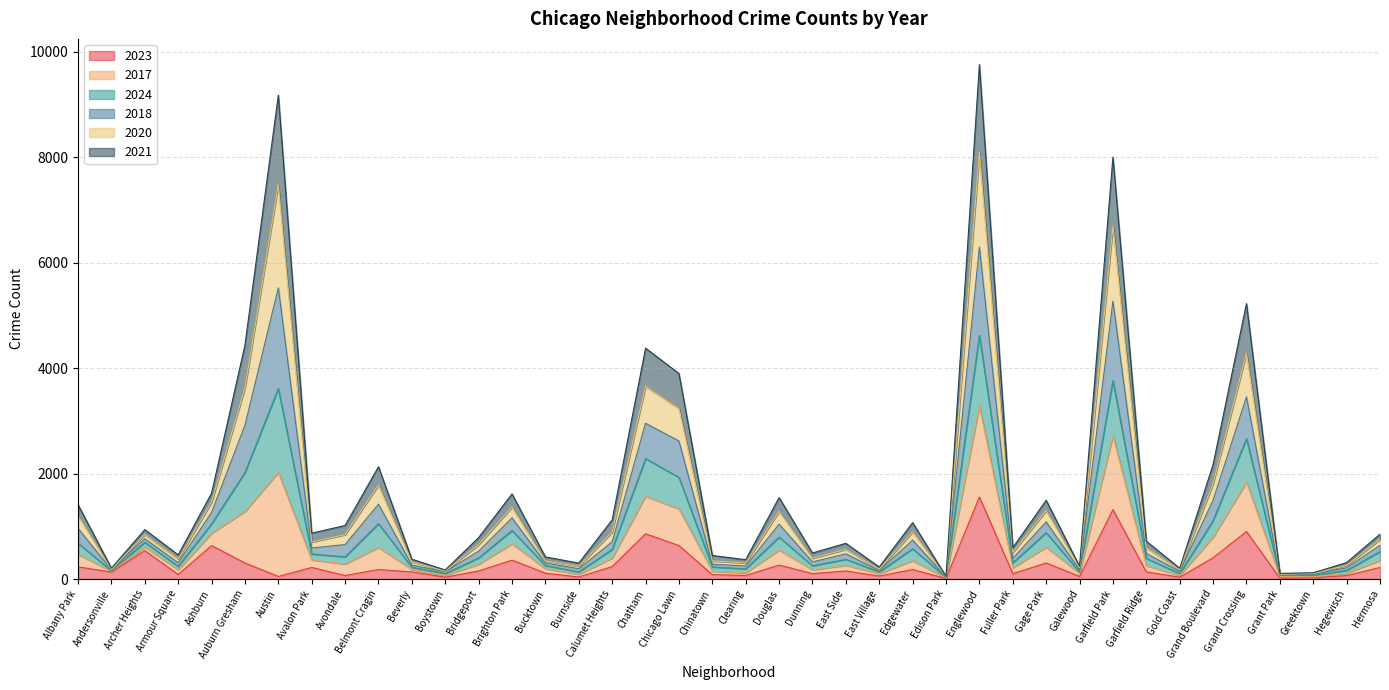

Does the chart have visible grid lines?

Yes